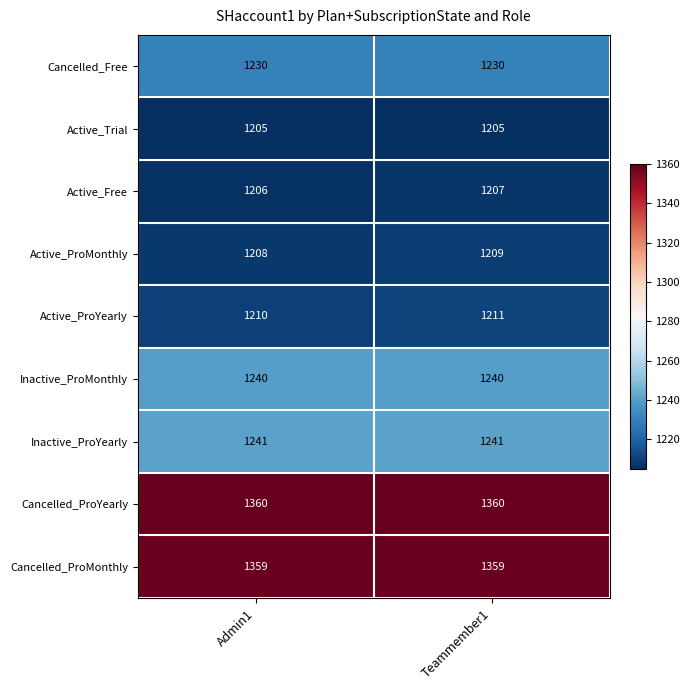

What is the smallest value displayed?

1205